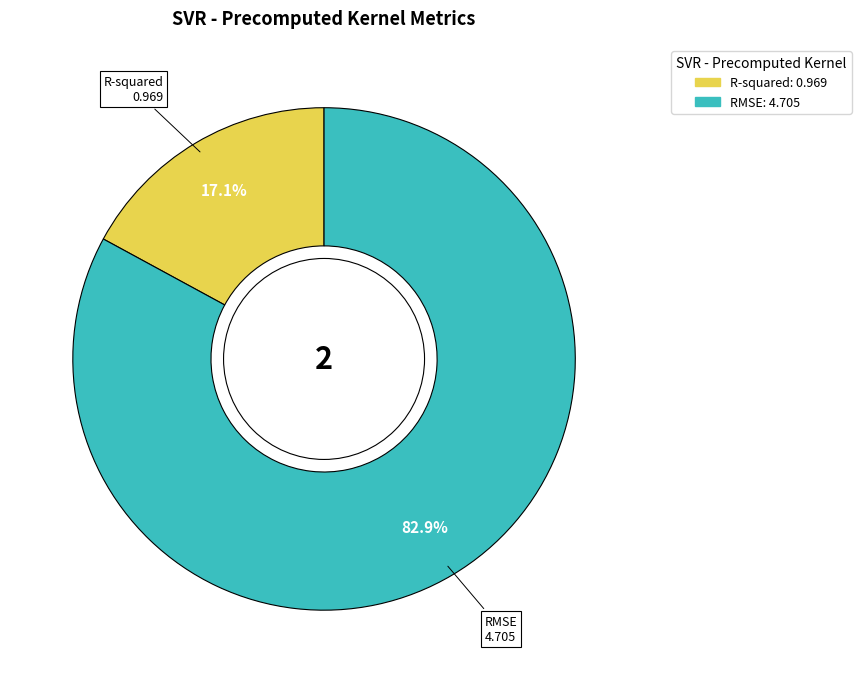

True or false: R-squared accounts for 17% of the total.

True